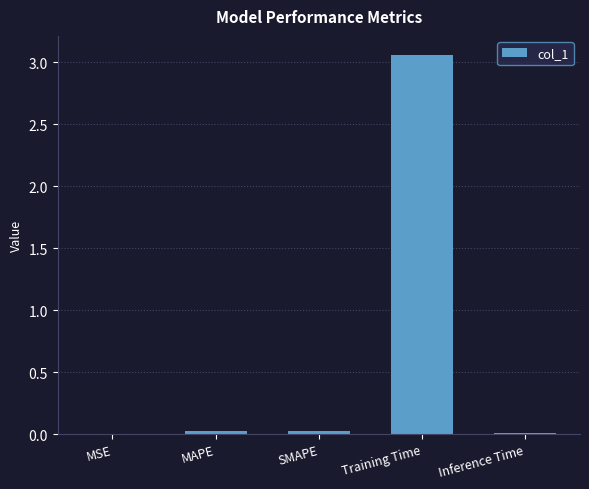

What is the sum of the values at SMAPE and MAPE?

0.1